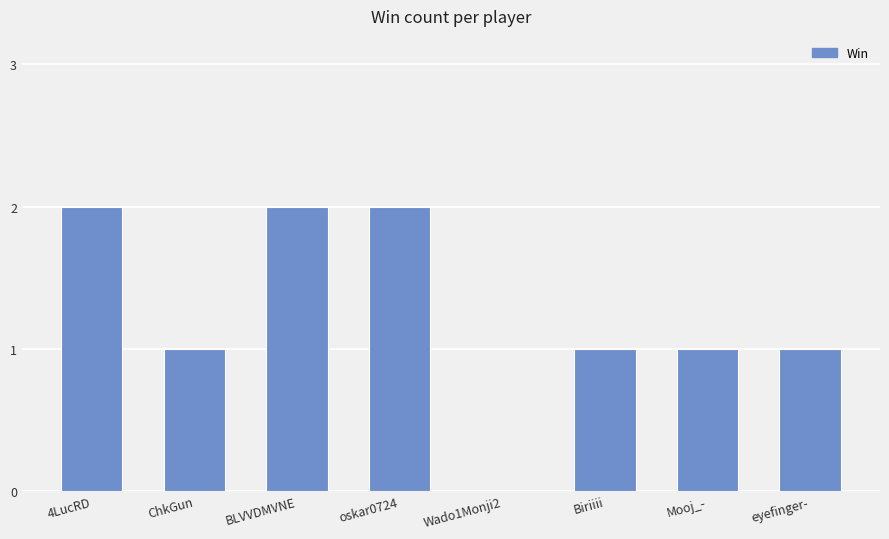

Reading right to left, transcribe all the data shown in this chart.

1	1	1	0	2	2	1	2